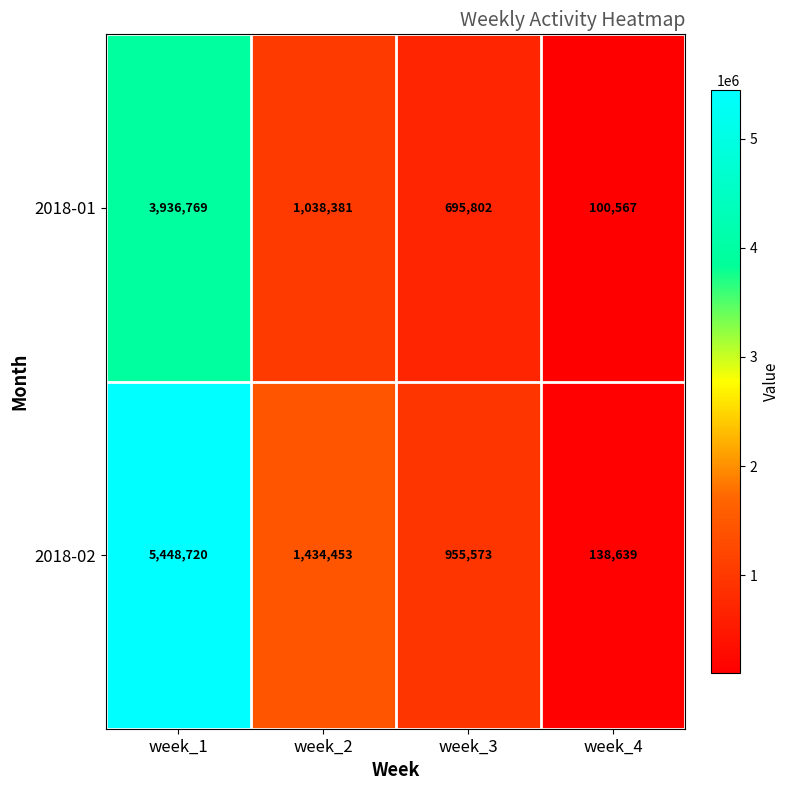

What is the average value of the 2018-02 series?

1994346